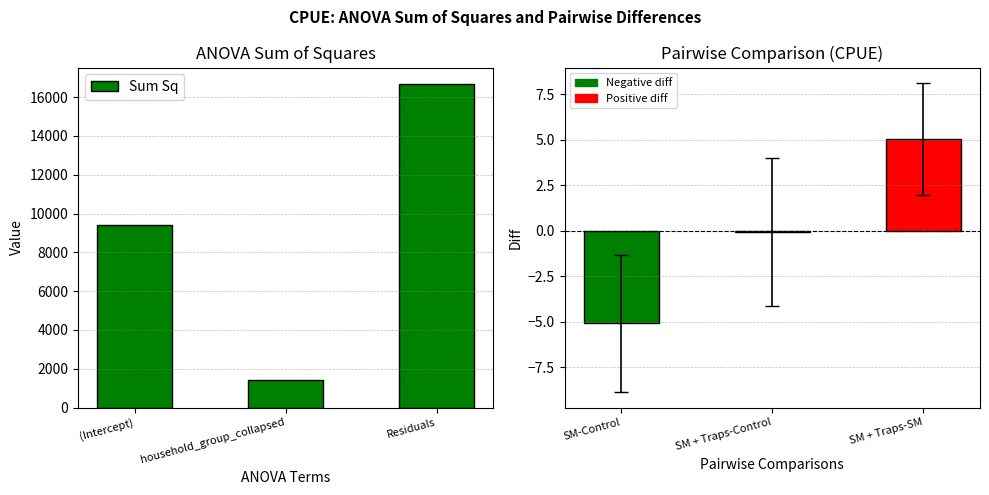

What is the value of the 3rd bar from the left?

16691.1